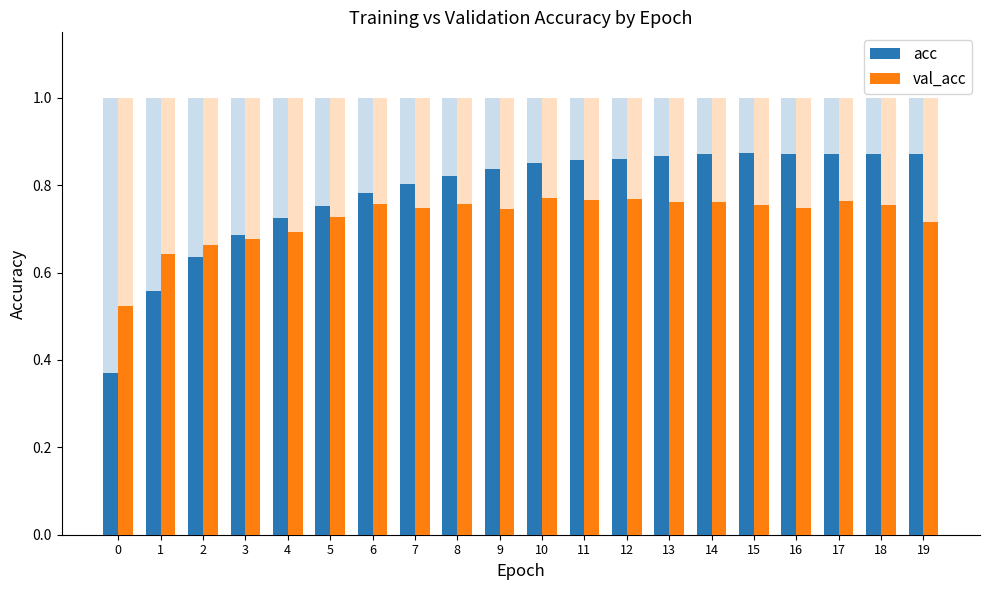

Count the number of data series in this chart.

2